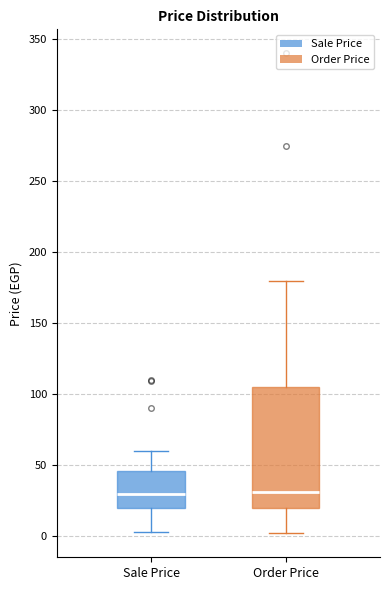

Reading left to right, read every box against the y-axis: the position of its median line, the range the box covers, and the ends of its whiskers. The values are not printed on the chart, so give them approximately, as read against the axis.

Sale Price: median 30, box 20 to 45, whiskers 5 to 60
Order Price: median 30, box 20 to 105, whiskers 0 to 180